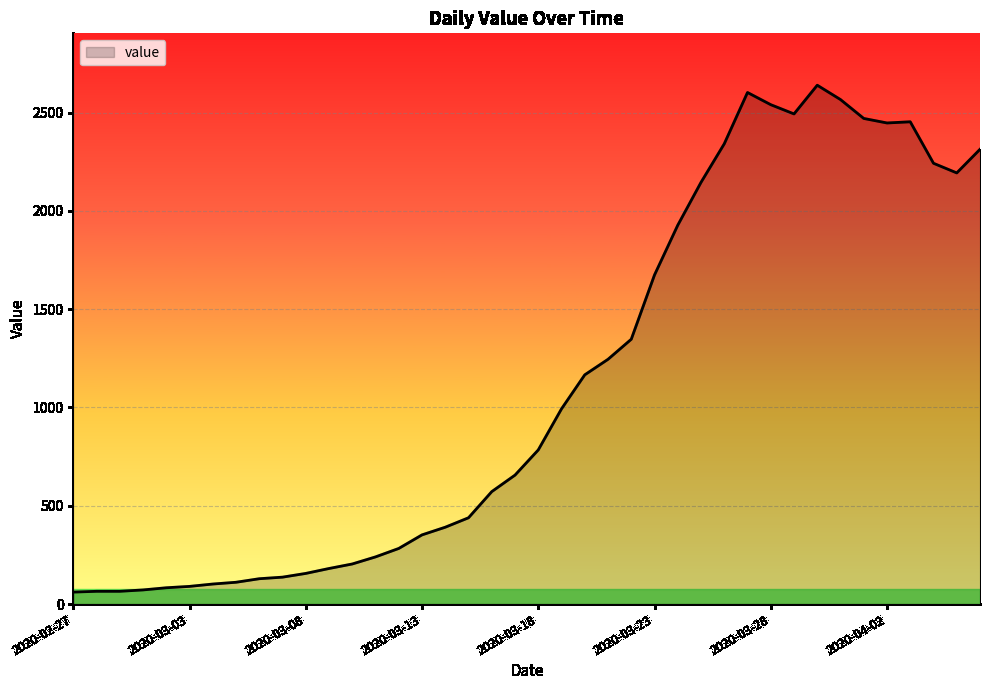

What is the difference between the second highest and minimum values?

2541